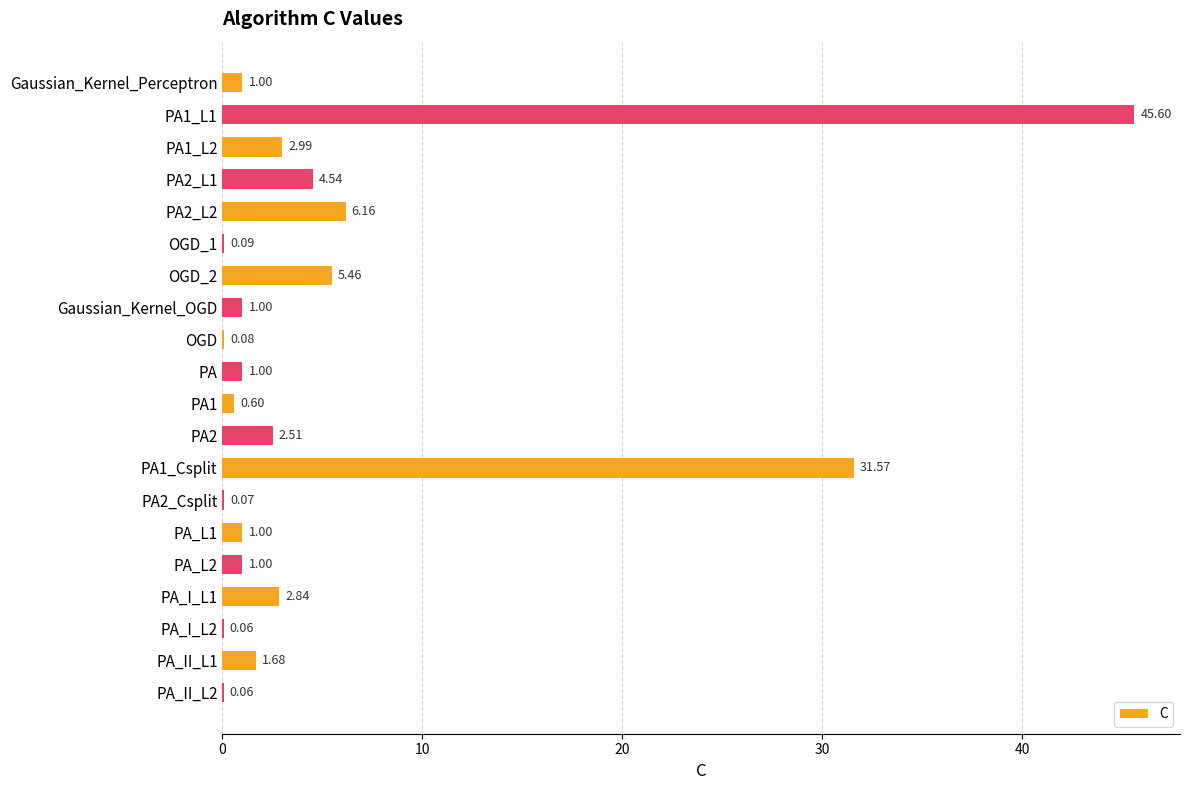

What is the maximum value shown in the chart?

45.6